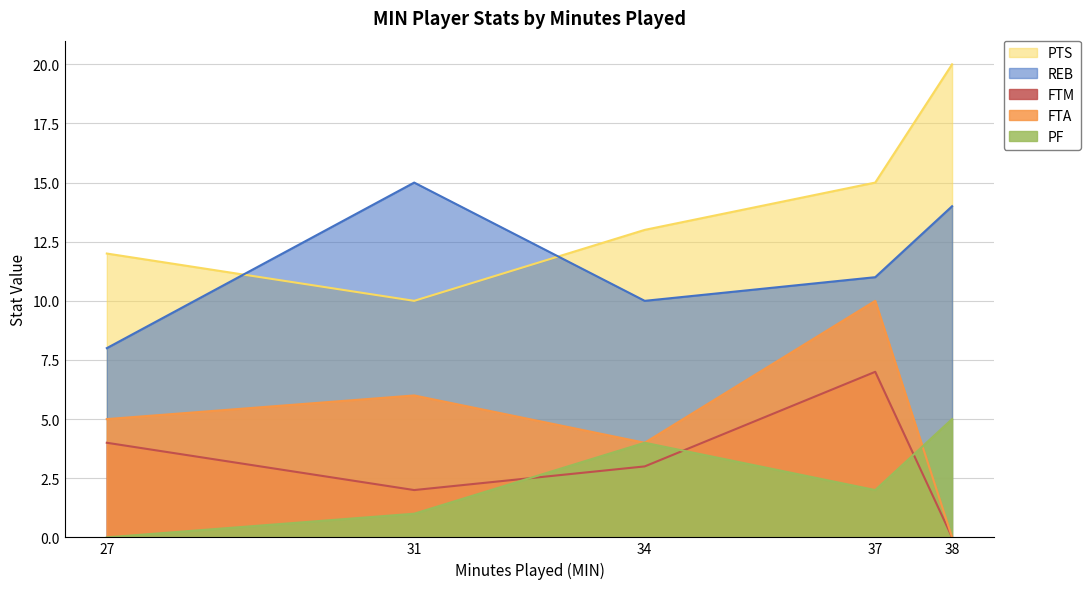

After their last crossing, which series has the higher values: FTM or PF?

PF